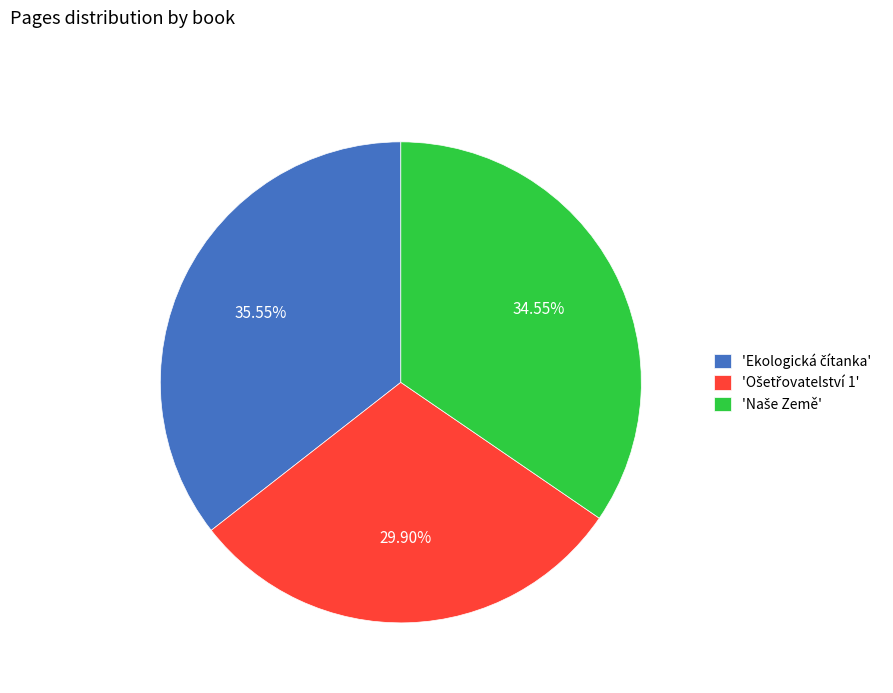

Does any single category account for the majority?

No